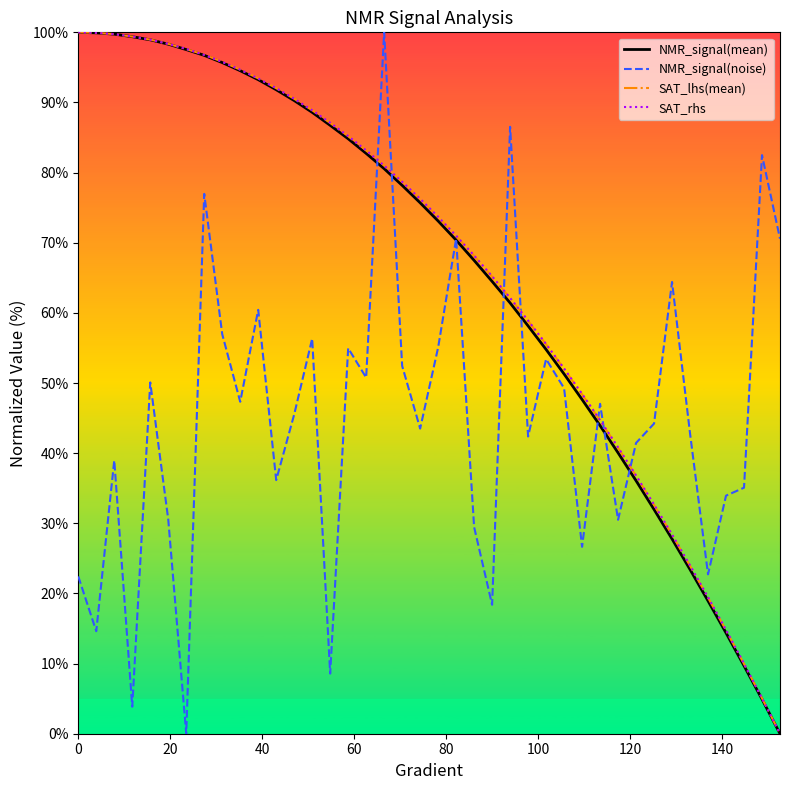

True or false: NMR_signal(mean) has more than 0 interior local peaks.

False